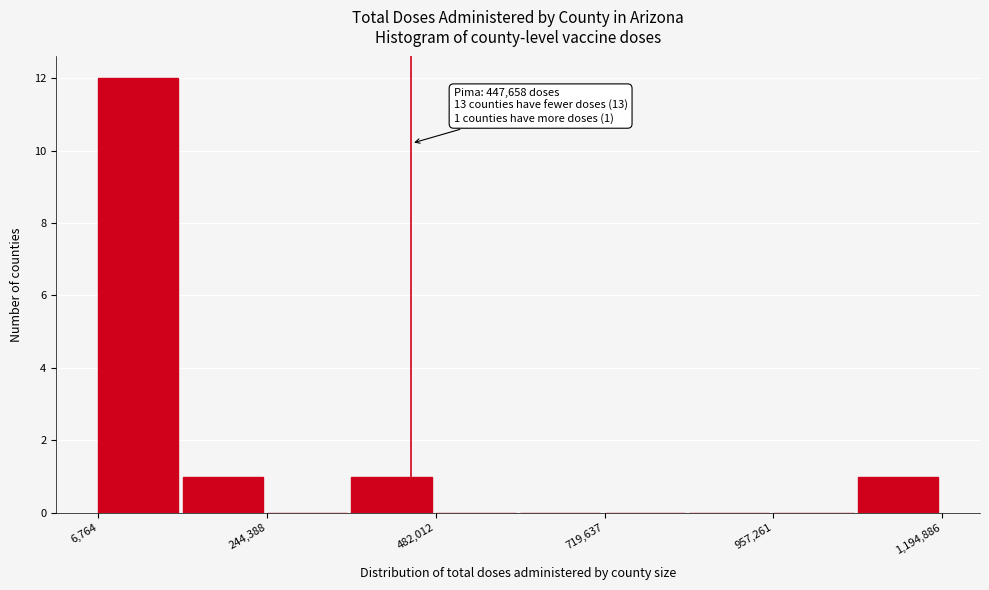

Read against the x-axis, roughly where is the centre of the tallest bar?

50000